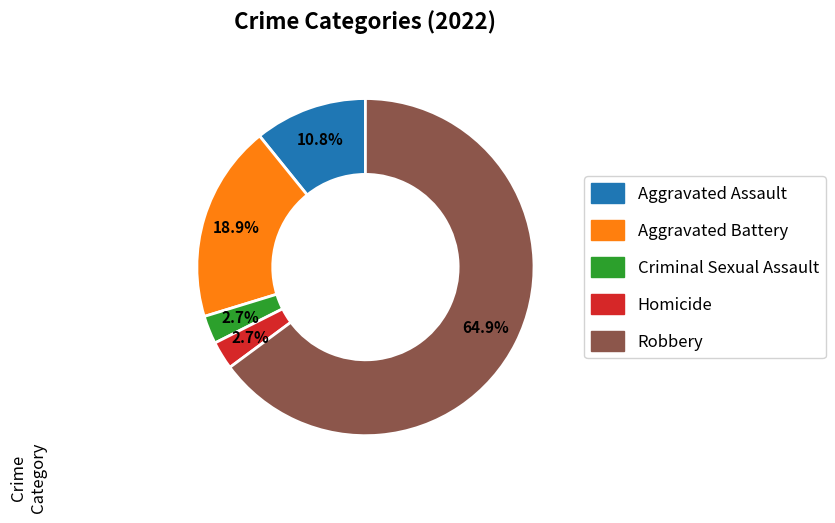

Is there a majority slice in this chart?

Yes